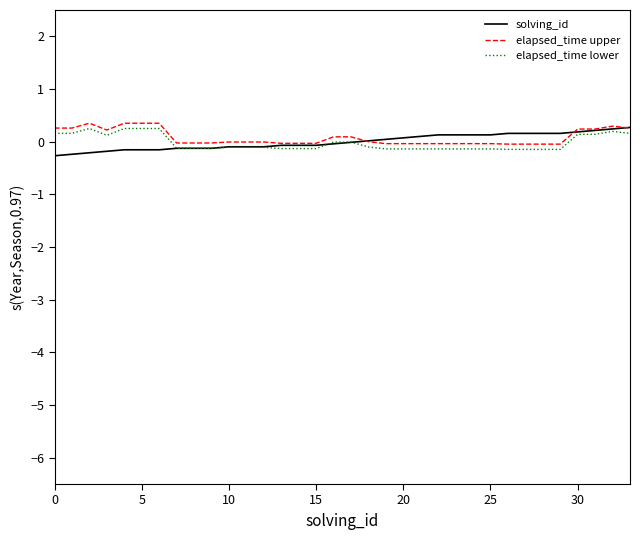

True or false: elapsed_time lower and elapsed_time upper intersect in this chart.

False